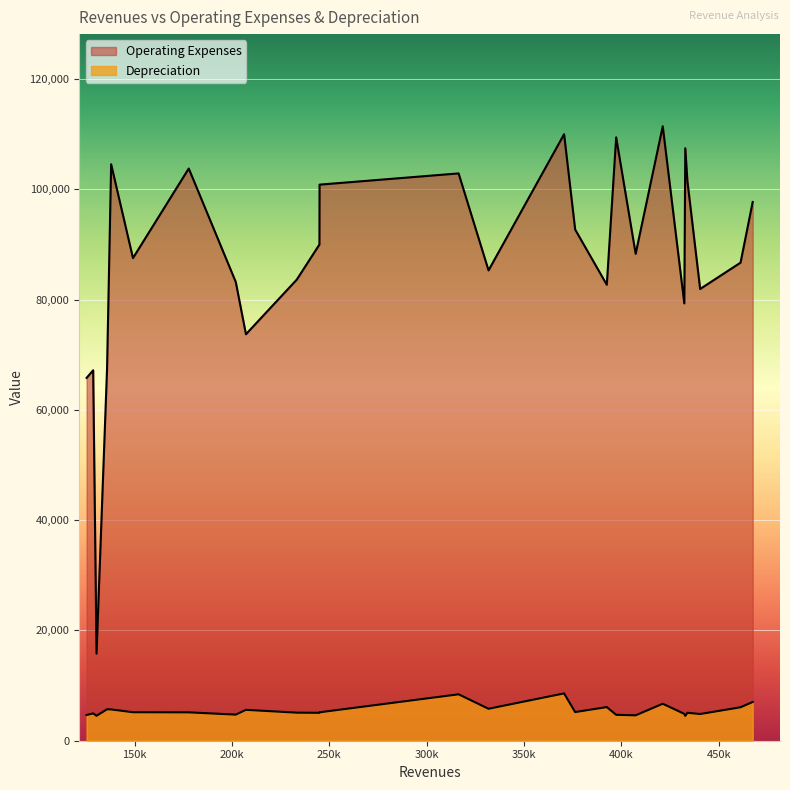

In Depreciation, how many points are higher than both neighbors (excluding endpoints)?

8